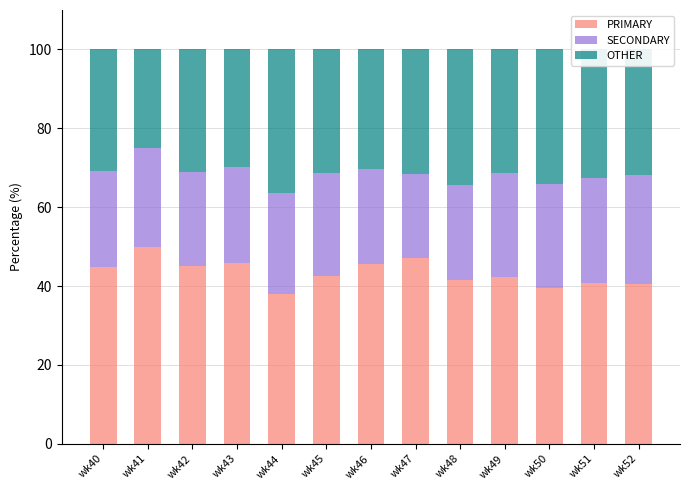

What are all the series names shown in the legend?

PRIMARY, SECONDARY, OTHER